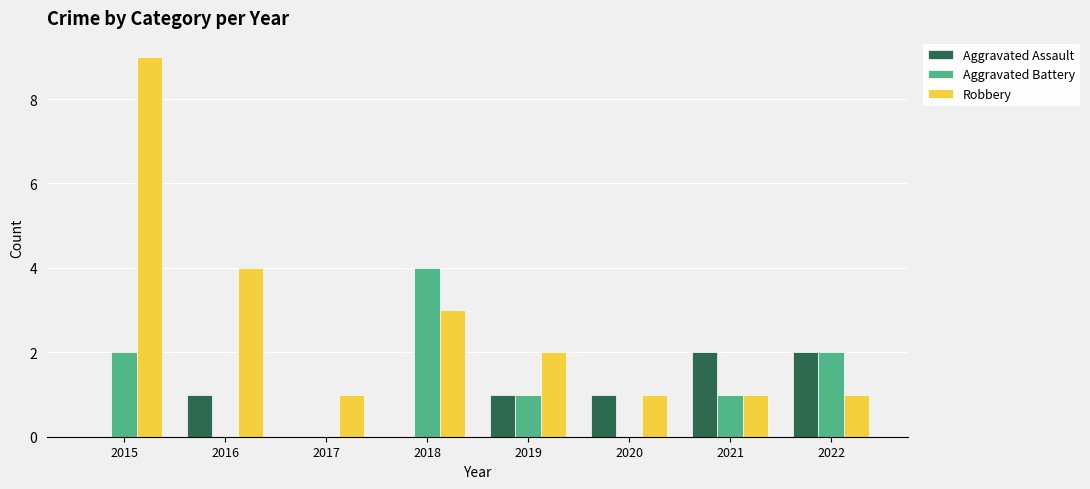

Which series has the largest total across all categories?

Robbery